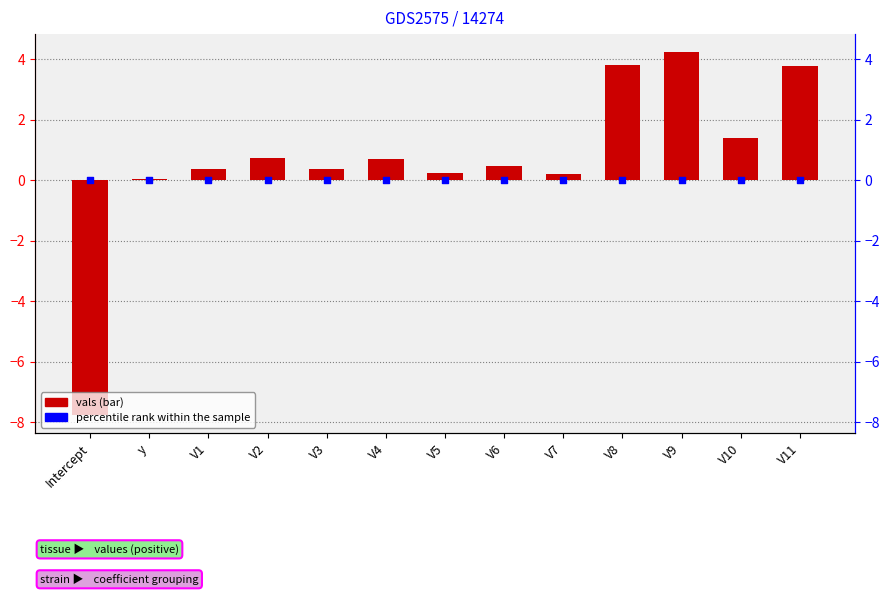

Which series has the largest total across all categories?

vals